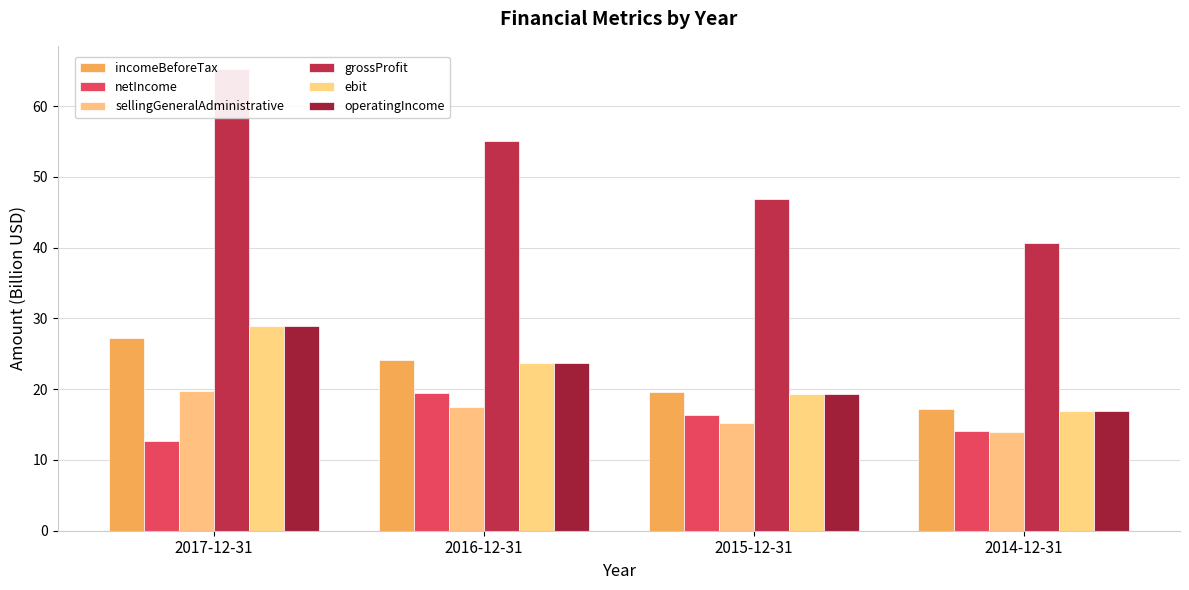

Are the bars horizontal?

No